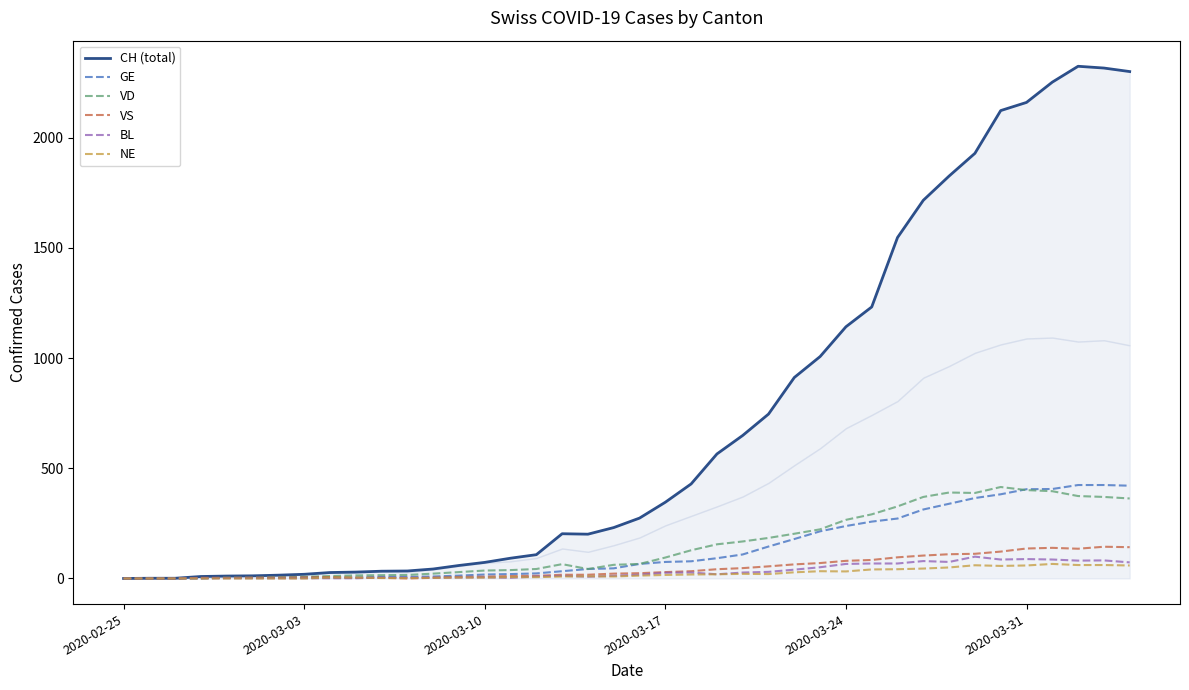

How many interior local valleys does the BL series have?

6